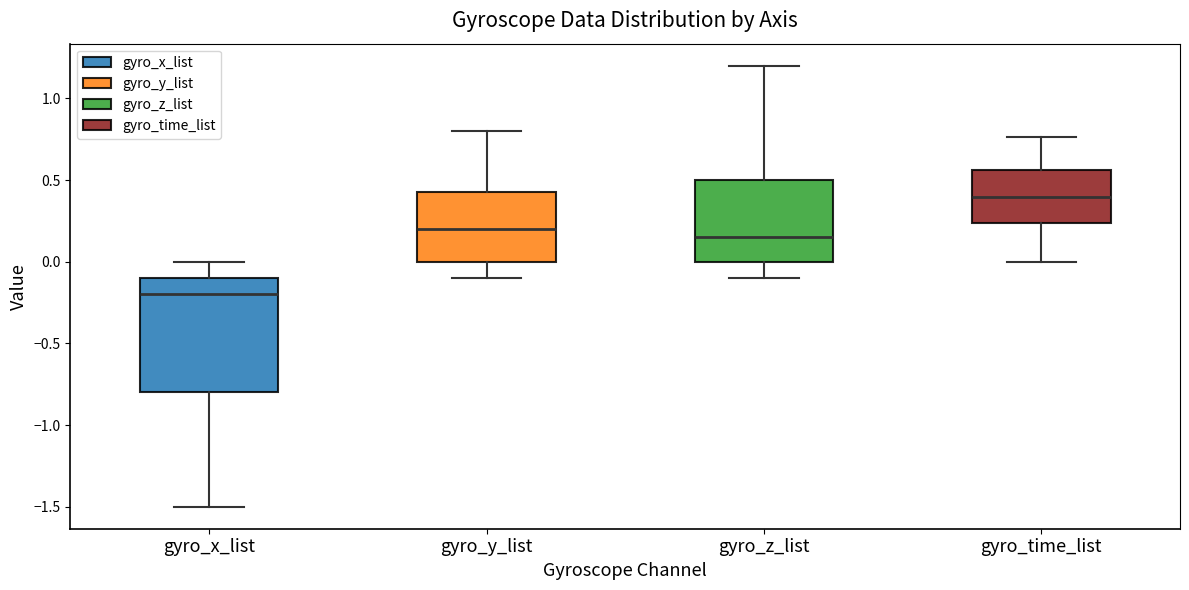

Where is the lower edge of the box for gyro_time_list on the y-axis? The values are not printed on the chart, so give them approximately, as read against the axis.

0.25